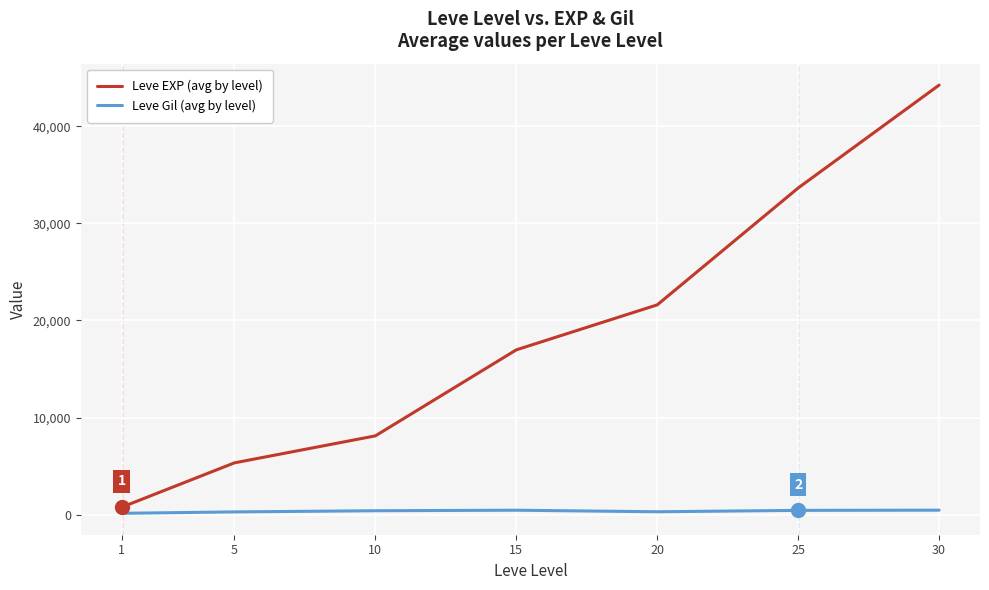

What is the maximum value shown in the chart?

44230